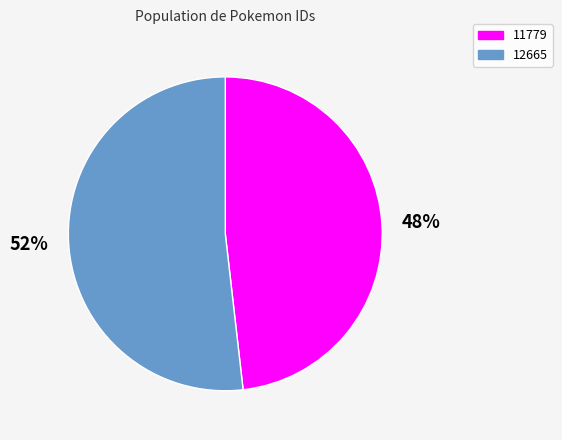

What percentage is the 12665 slice, to the nearest percent?

52%